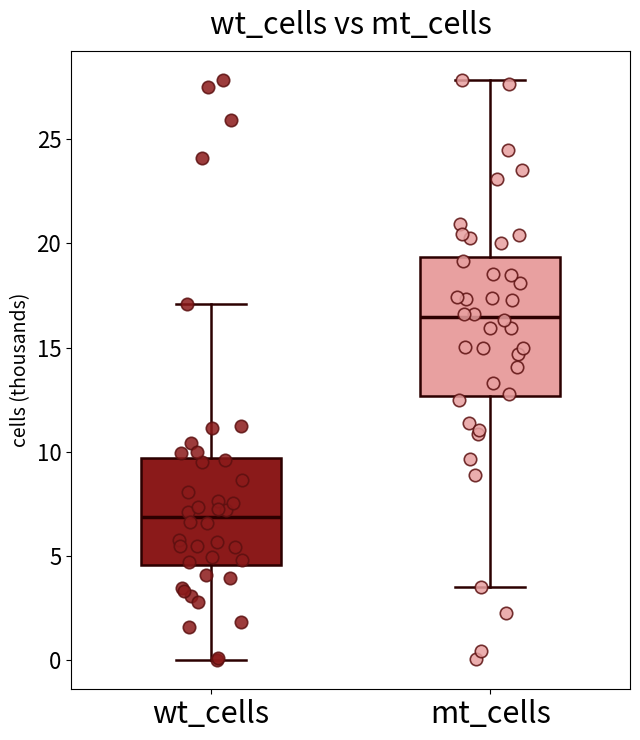

Where does the lower whisker of the box for mt_cells end on the y-axis? The values are not printed on the chart, so give them approximately, as read against the axis.

3.5